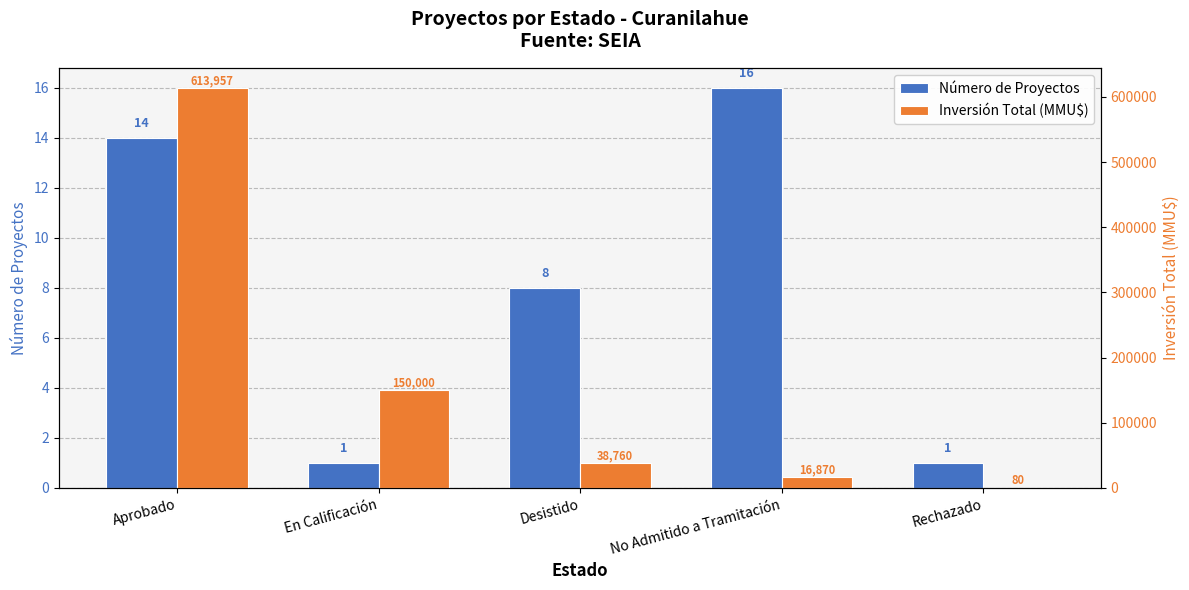

Reading left to right, what are all the values shown in this chart?

Número de Proyectos: 14	1	8	16	1
Inversión Total (MMU$): 613957	150000	38760	16870	80